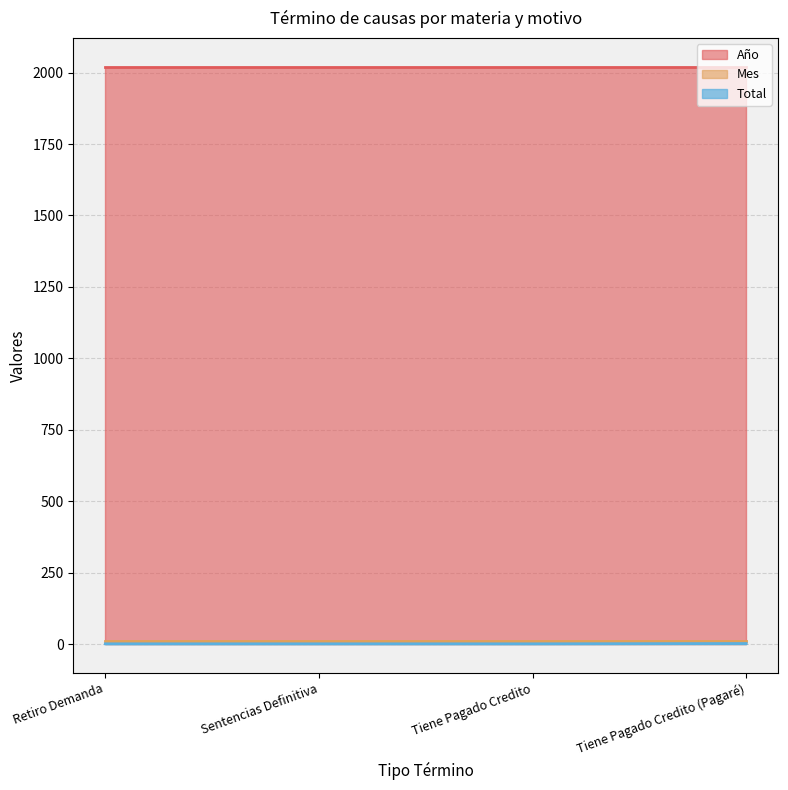

At which category does the chart reach its minimum across all series?

Retiro Demanda